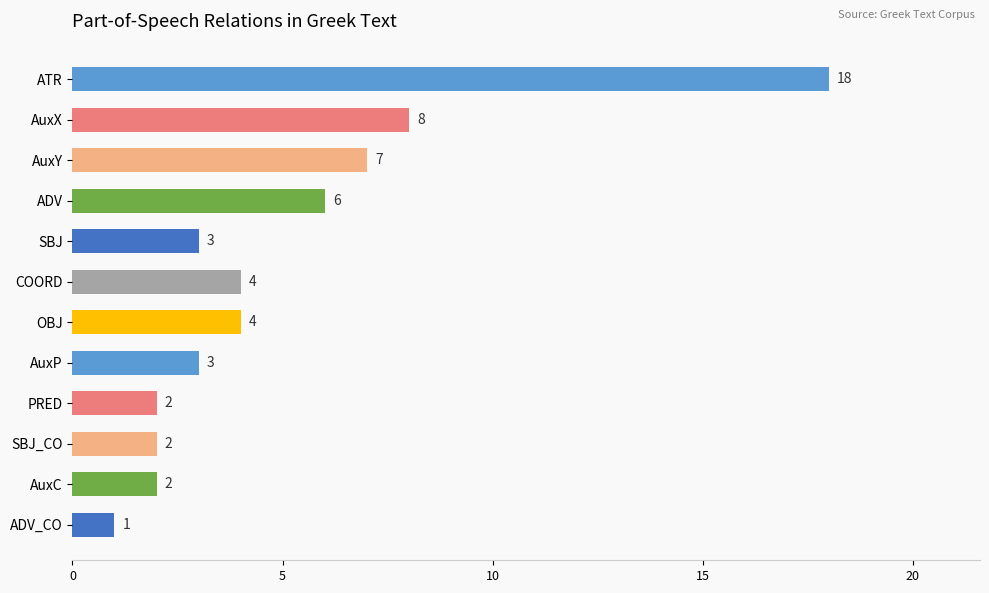

What is the difference between the second highest and minimum values?

7